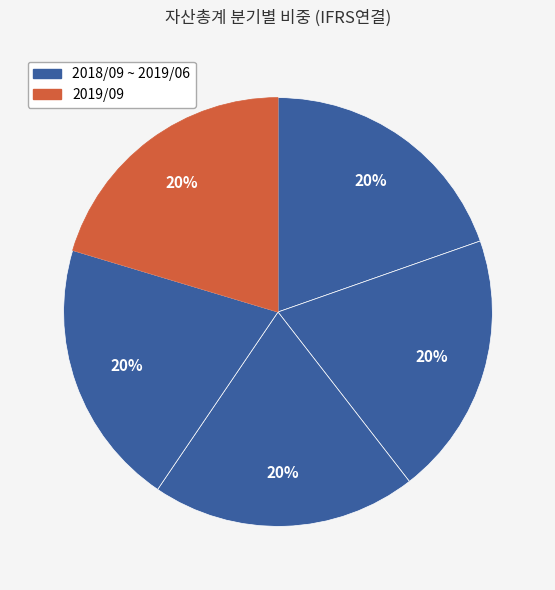

What is the largest slice in the pie chart?

2019/09